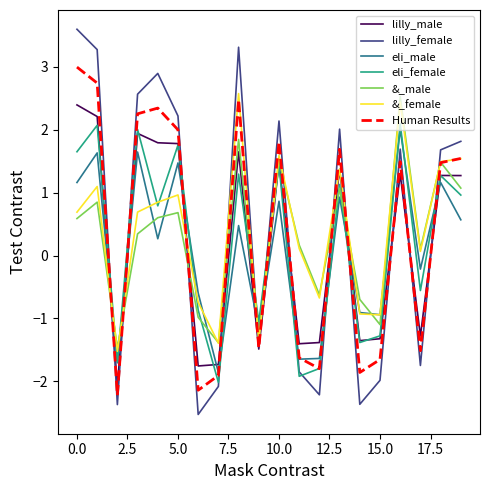

What is the smallest value displayed?

-2.5